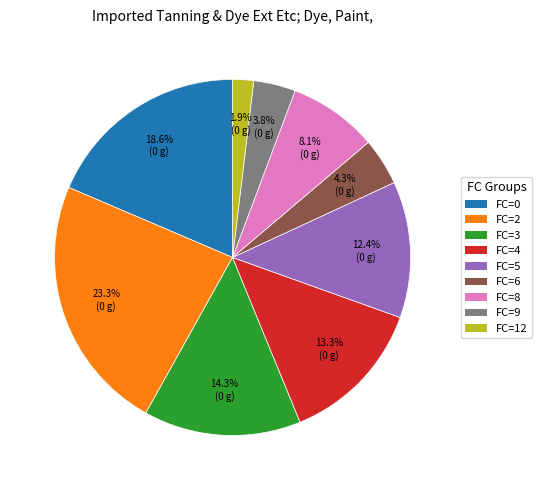

Does any single category account for the majority?

No